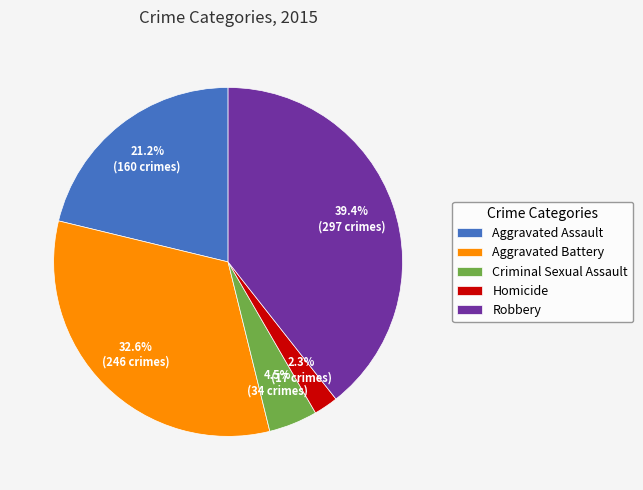

What is the largest slice in the pie chart?

Robbery